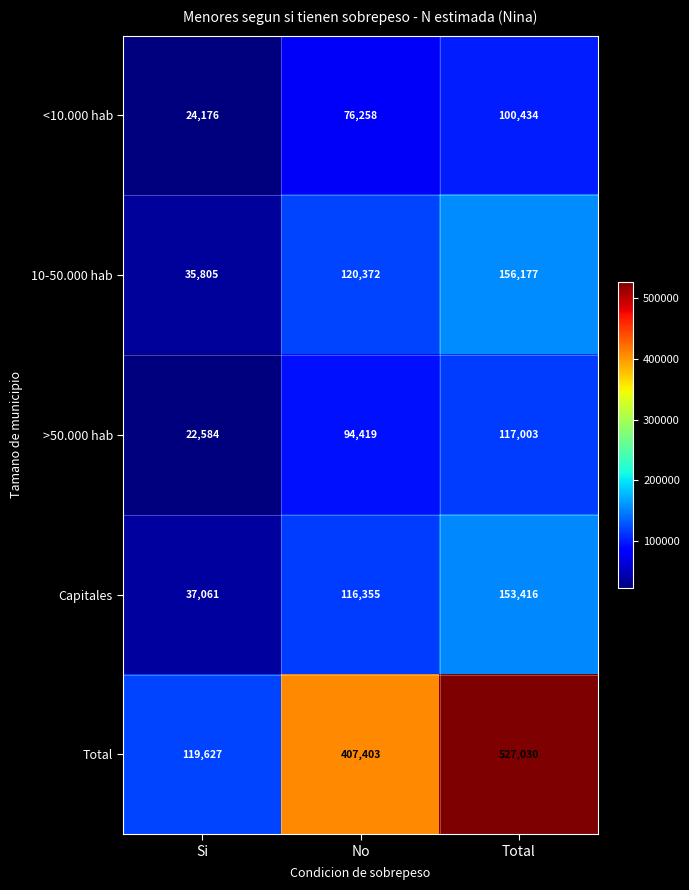

Which category has the highest value across all series?

Total